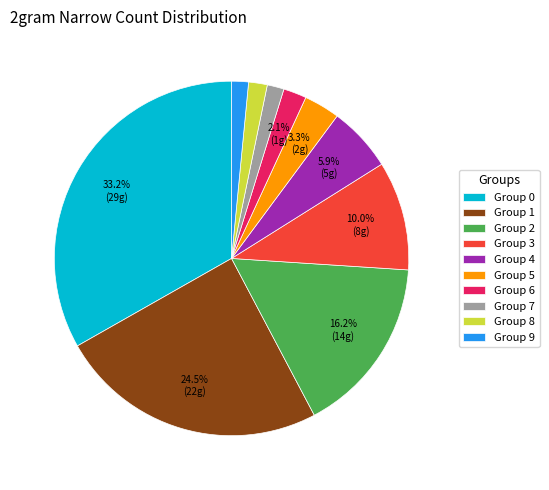

To the nearest percent, what is the difference between the largest and smallest slice percentages?

32%